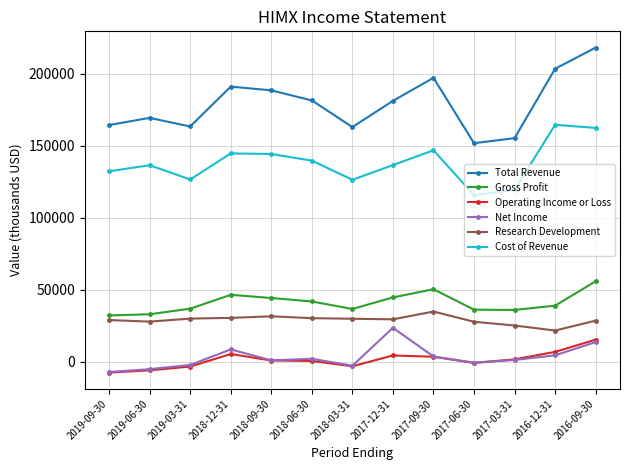

The value of Gross Profit at 2018-03-31 is 58192. True or false?

False